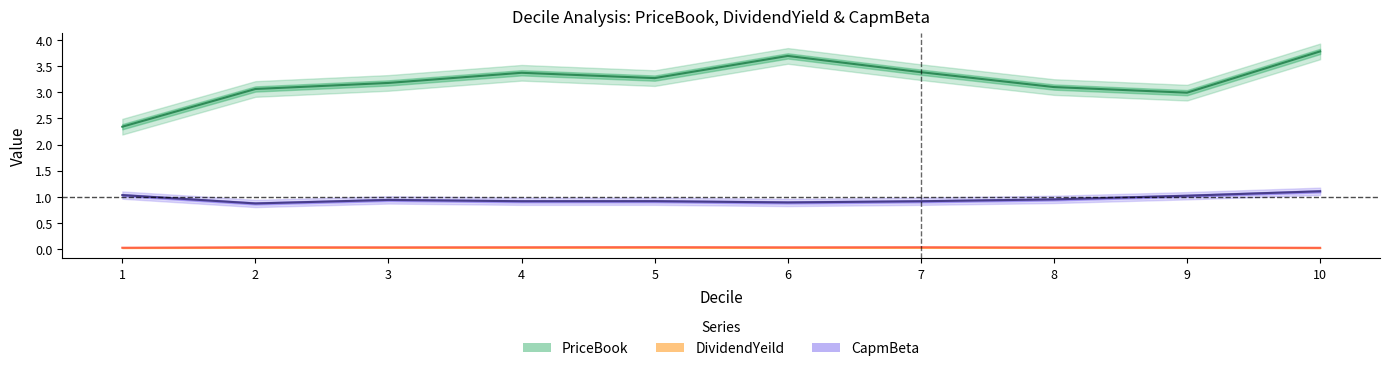

Is it true that CapmBeta equals 1.3 at 8?

False